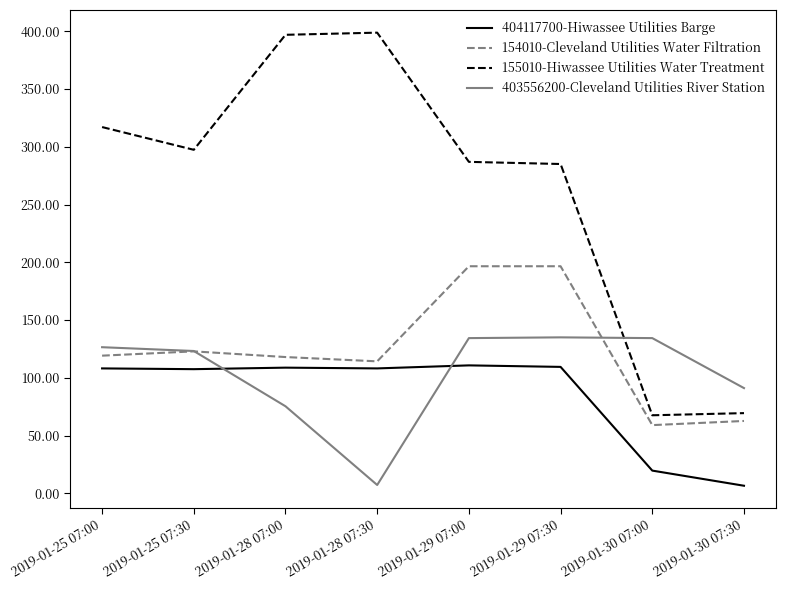

The 403556200-Cleveland Utilities River Station series shows 91.1 at 2019-01-30 07:30. True or false?

True